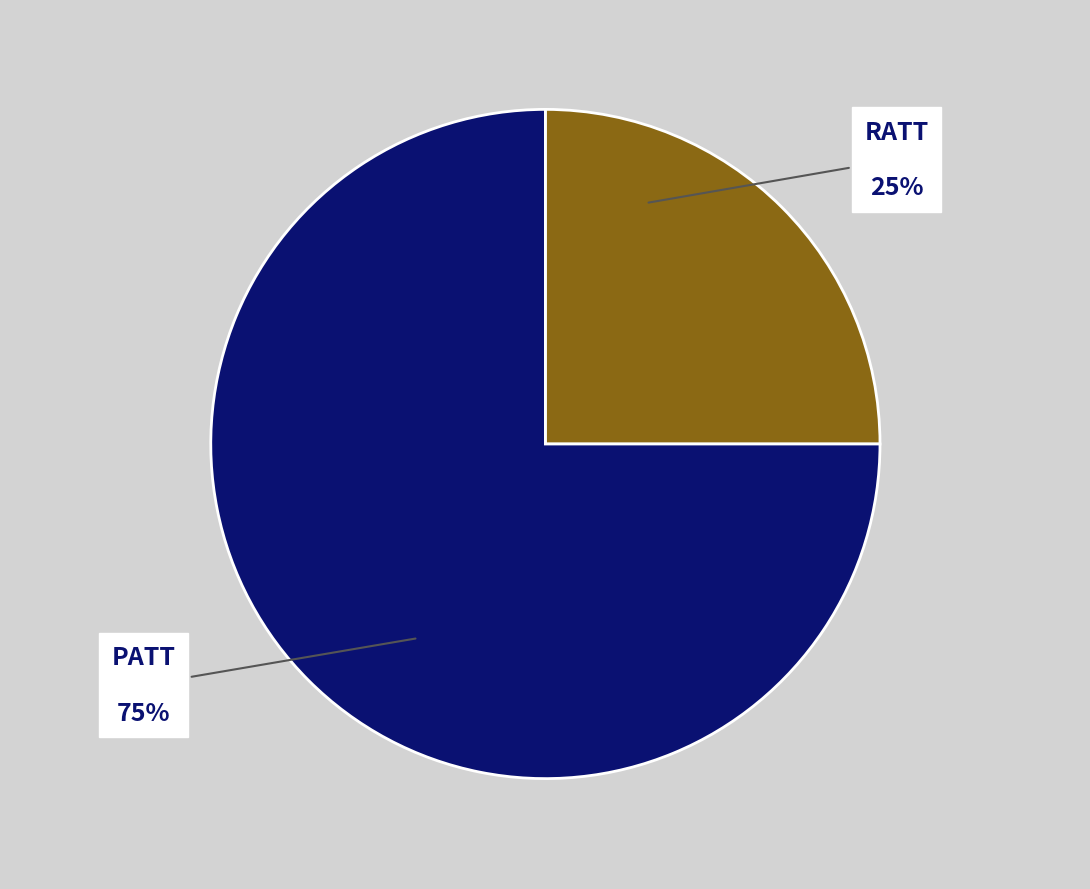

To the nearest percent, what is the average slice percentage?

50%